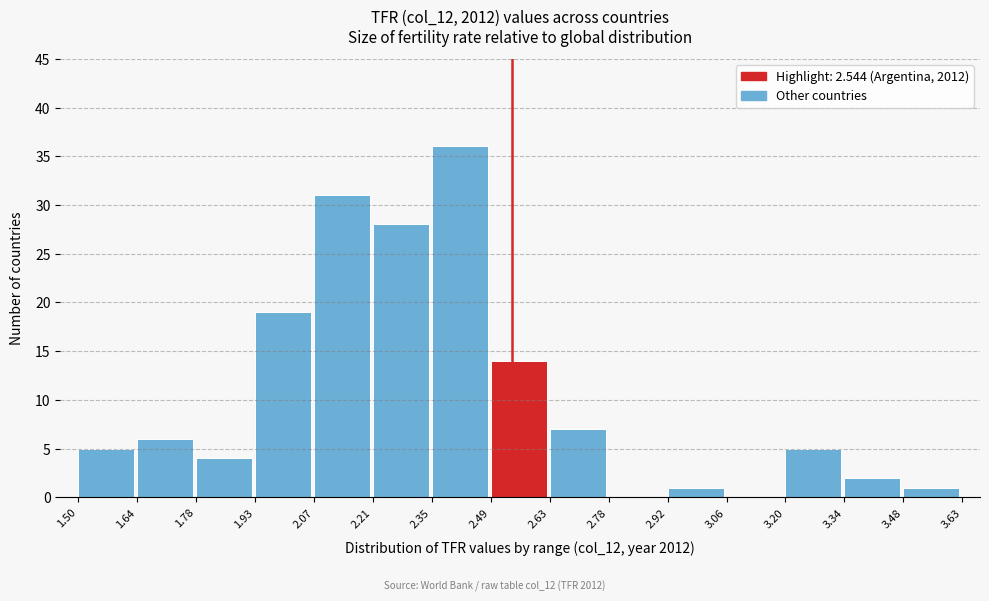

Reading left to right, list every bar in this chart as the range it spans on the x-axis followed by its height. The values are not printed on the chart, so give them approximately, as read against the axis.

1.50 to 1.64: 5
1.64 to 1.78: 6
1.78 to 1.93: 4
1.93 to 2.07: 19
2.07 to 2.21: 31
2.21 to 2.35: 28
2.35 to 2.49: 36
2.49 to 2.63: 14
2.63 to 2.78: 7
2.78 to 2.92: 0
2.92 to 3.06: 1
3.06 to 3.20: 0
3.20 to 3.34: 5
3.34 to 3.48: 2
3.48 to 3.63: 1